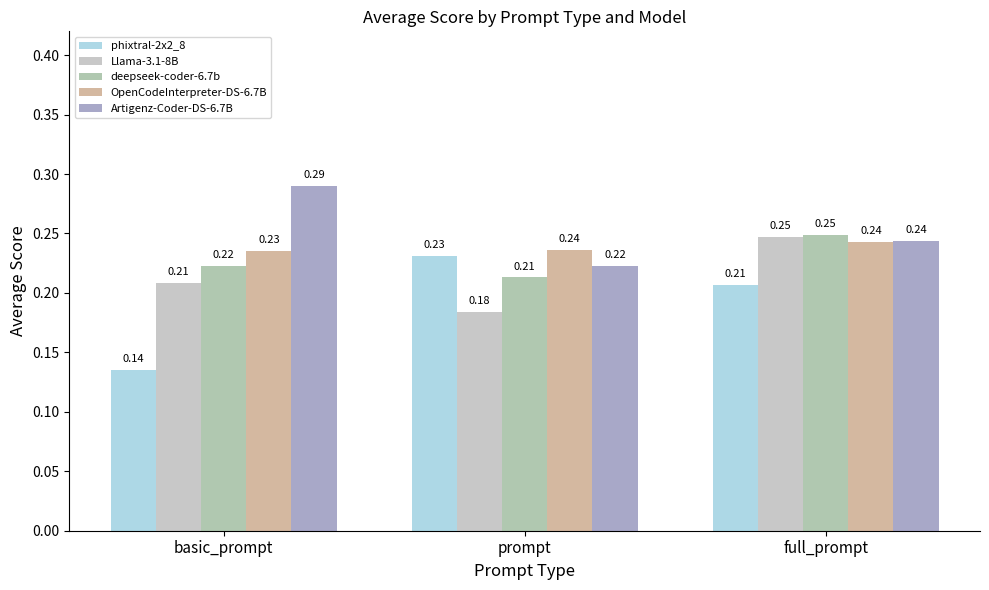

What is the total value across all series at basic_prompt?

1.1